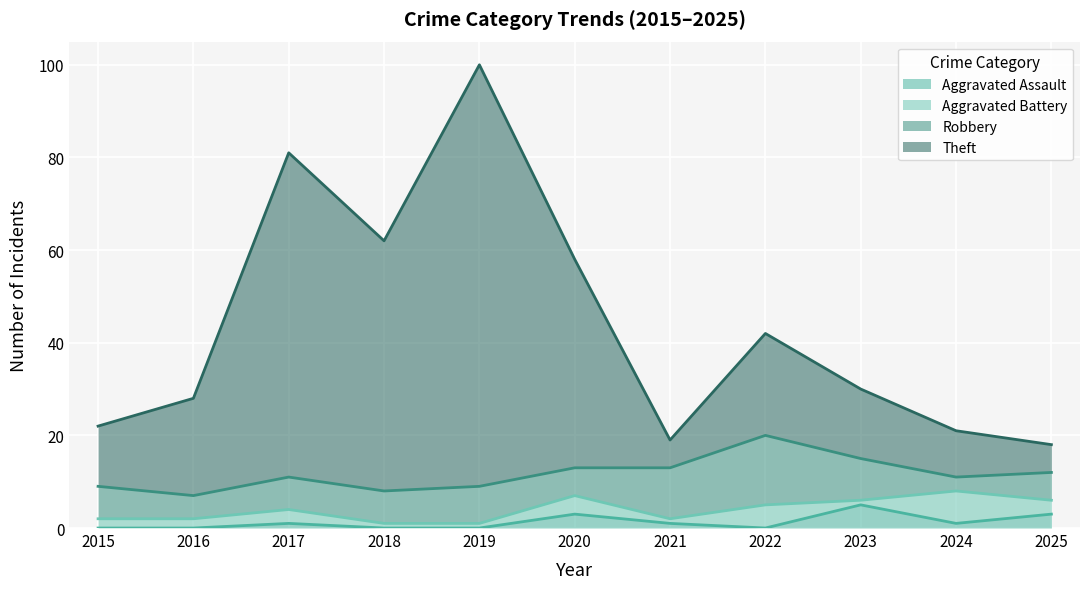

What is the highest value of the Aggravated Assault series?

5